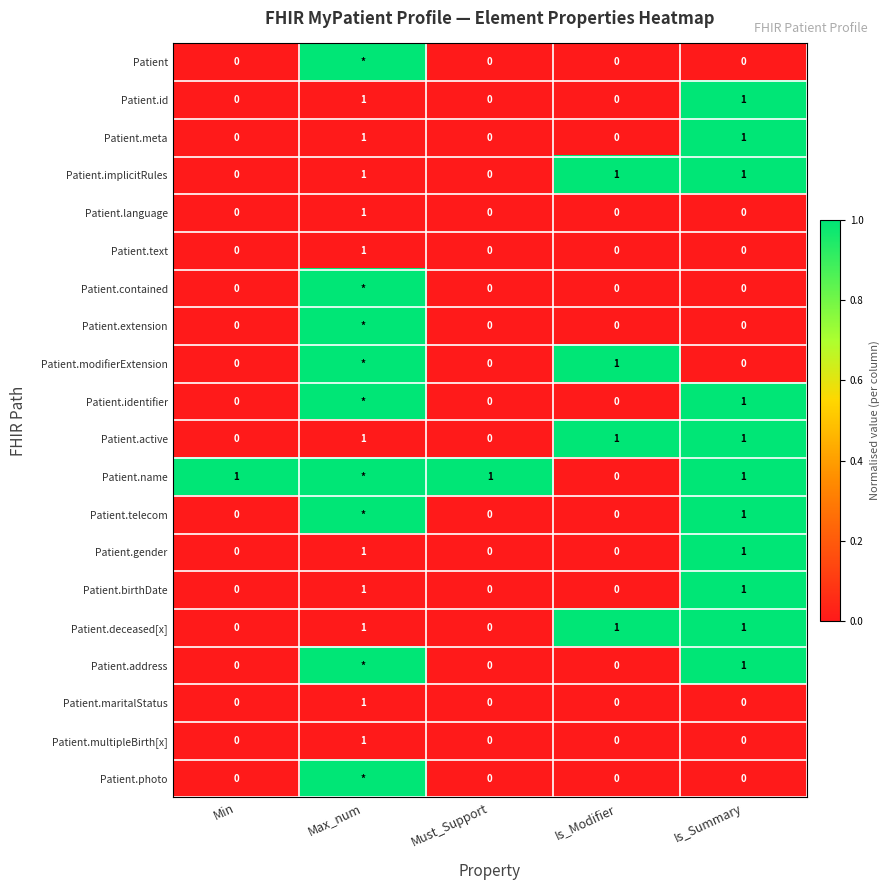

What is the maximum value for Patient.birthDate?

1